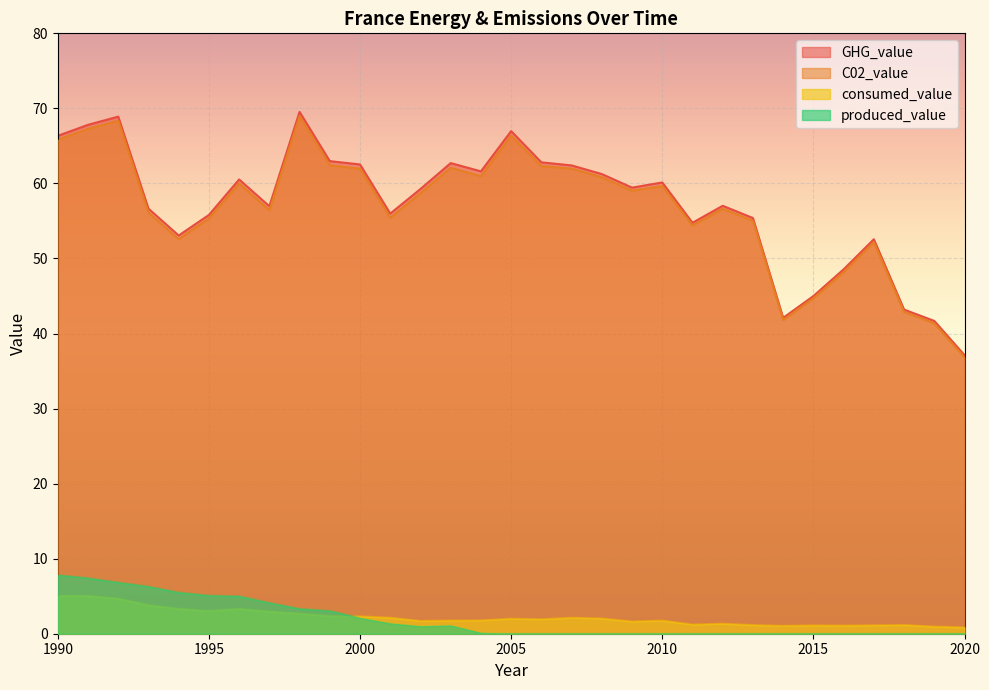

What is the total value across all series at 2018?

87.2